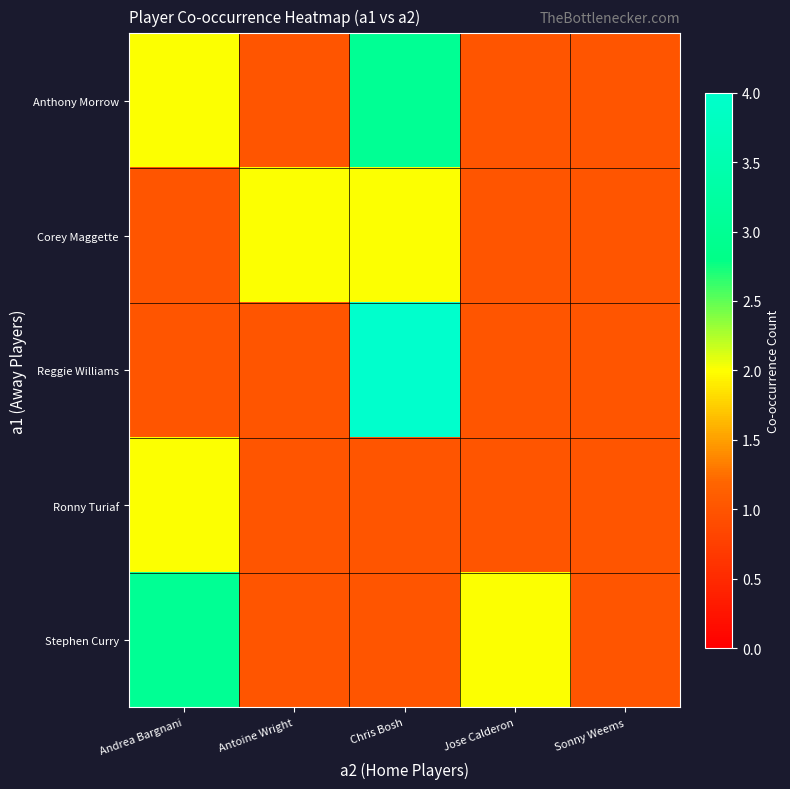

How many distinct data groups are displayed?

5